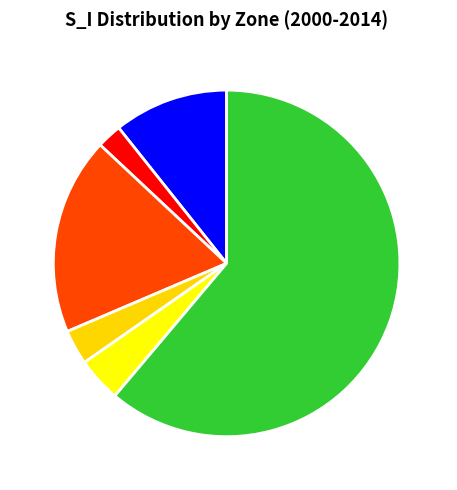

Is A1 the majority of the pie?

No